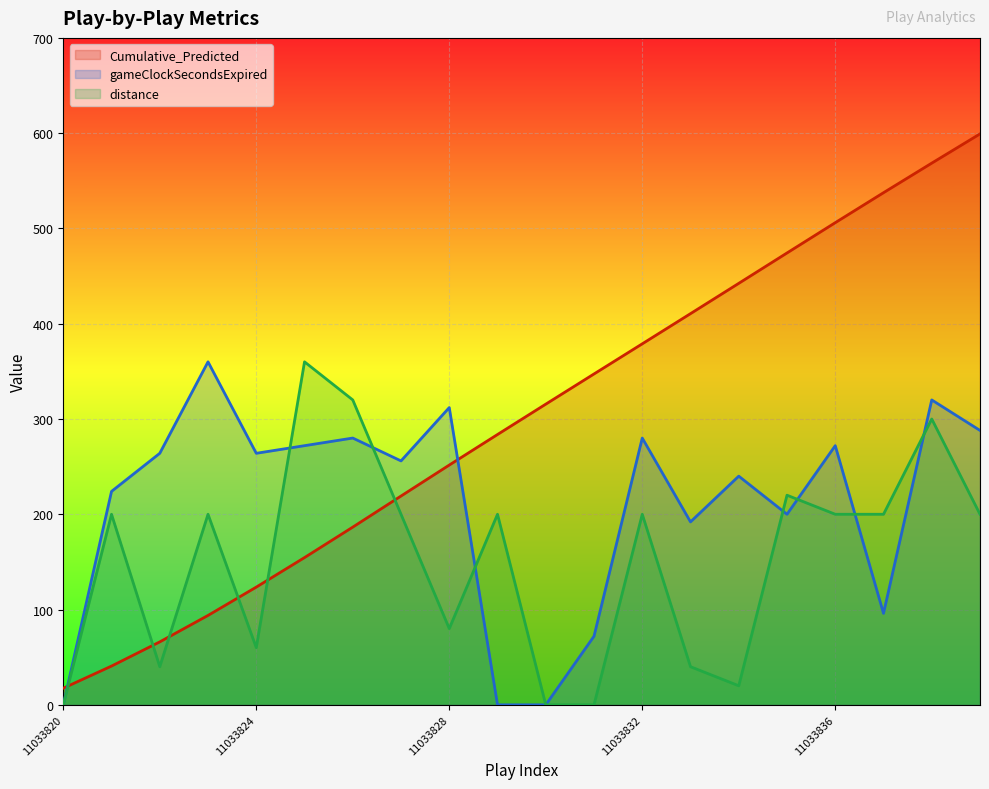

At which label is Cumulative_Predicted closest to 308?

11033830